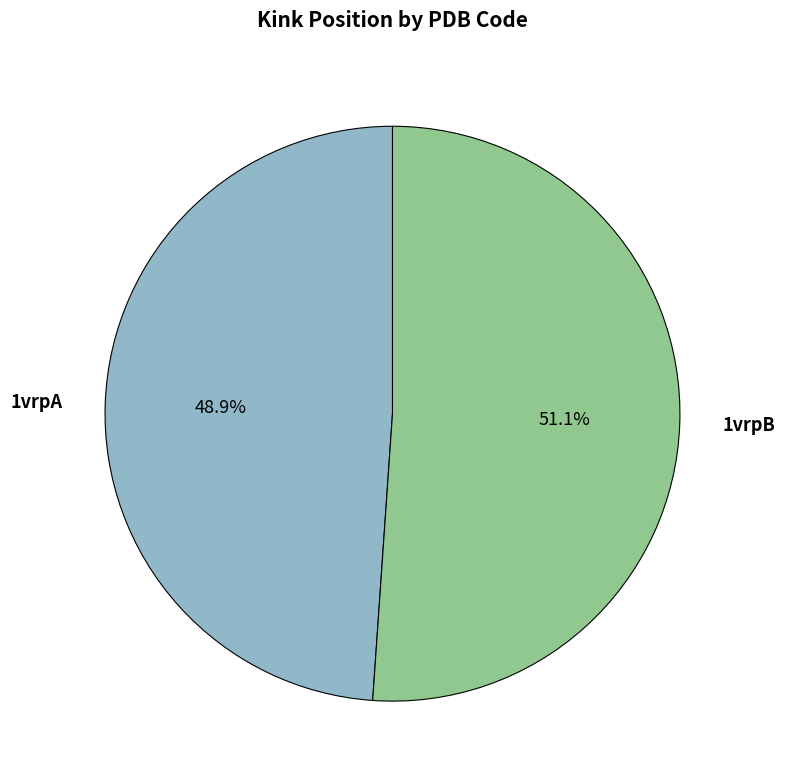

How much of the chart is everything except 1vrpB?

48.9%